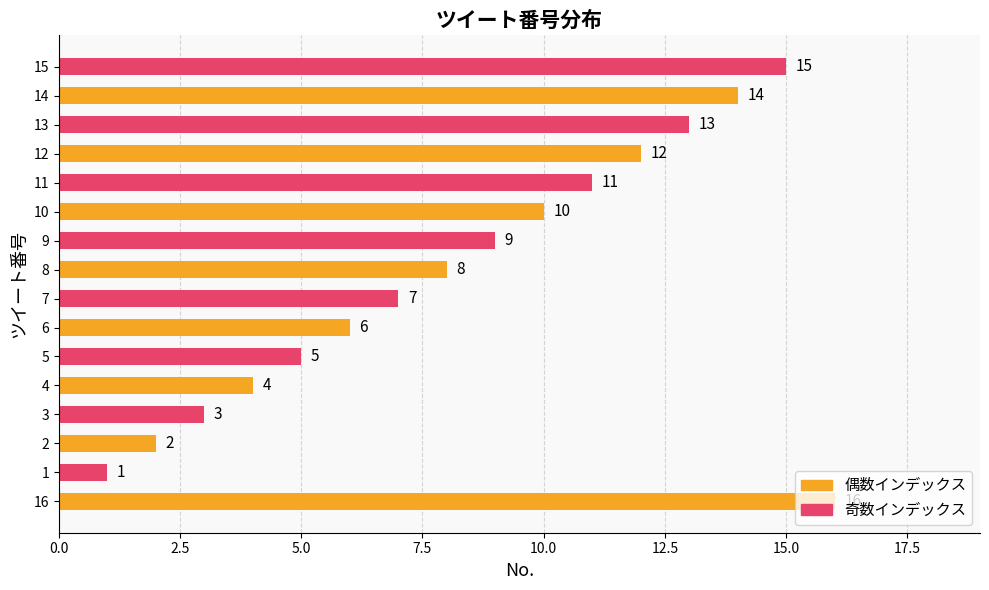

Does the chart contain any negative values?

No